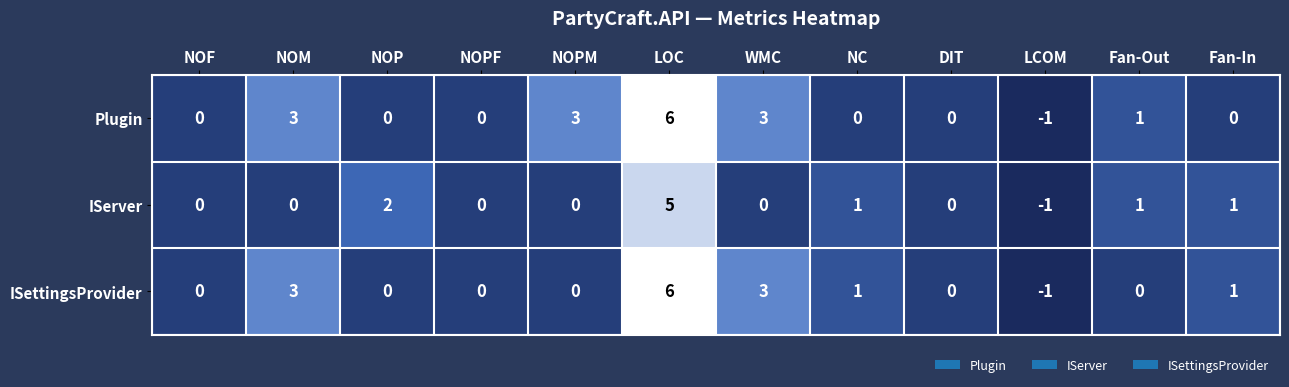

The value of ISettingsProvider at Fan-In is 0. True or false?

False